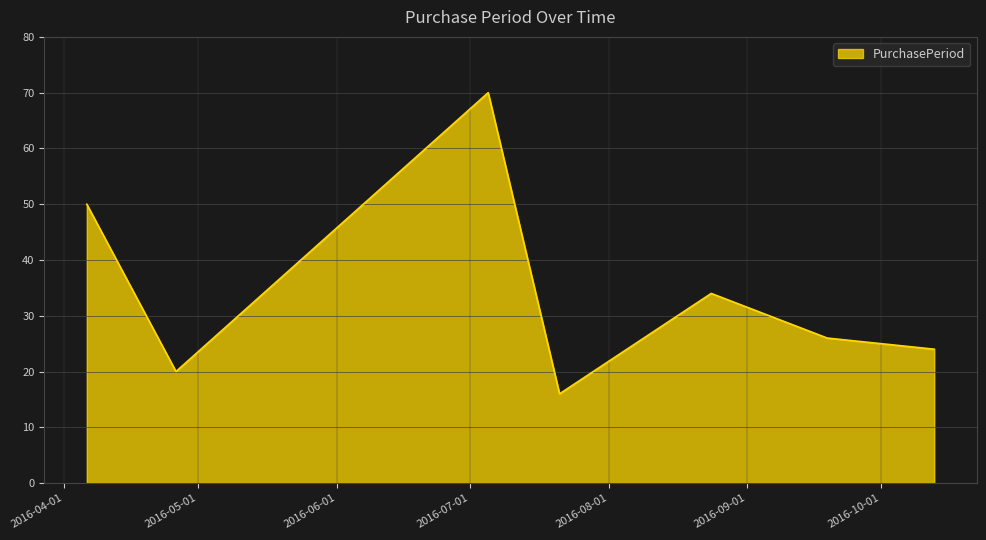

What is the greatest value displayed?

70